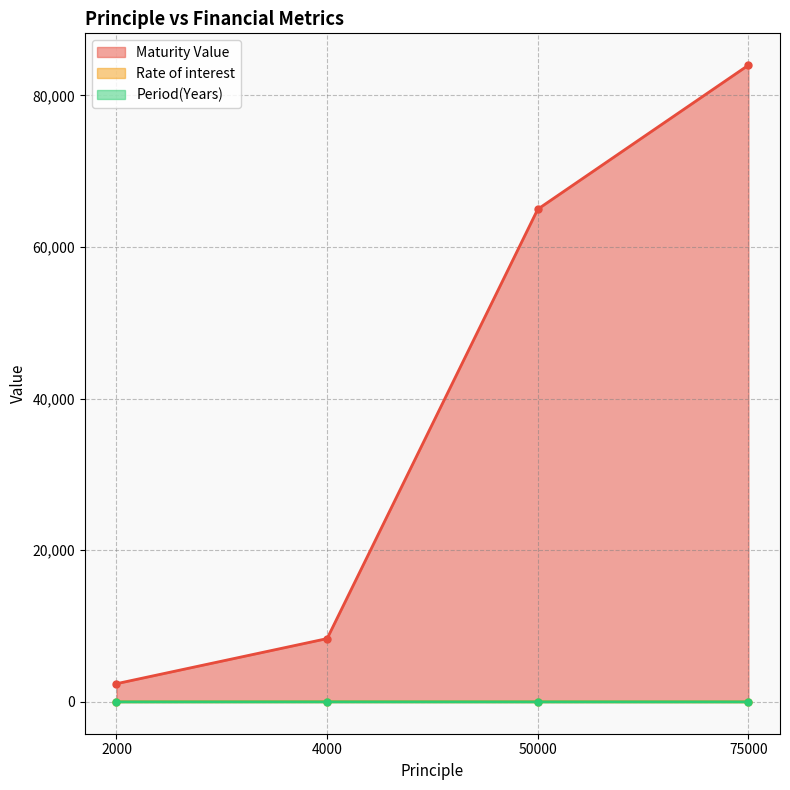

True or false: Rate of interest and Maturity Value cross at least once.

False